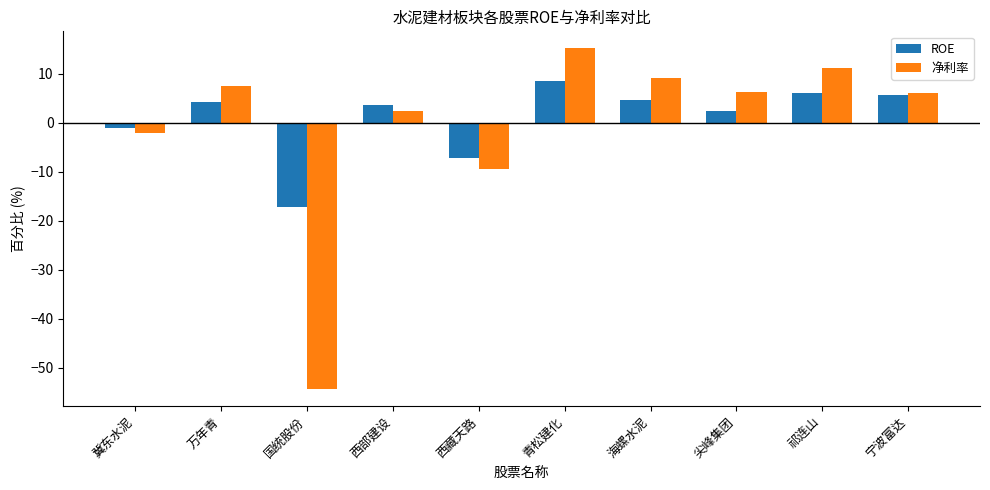

True or false: ROE has a value of 12.5 at 青松建化.

False